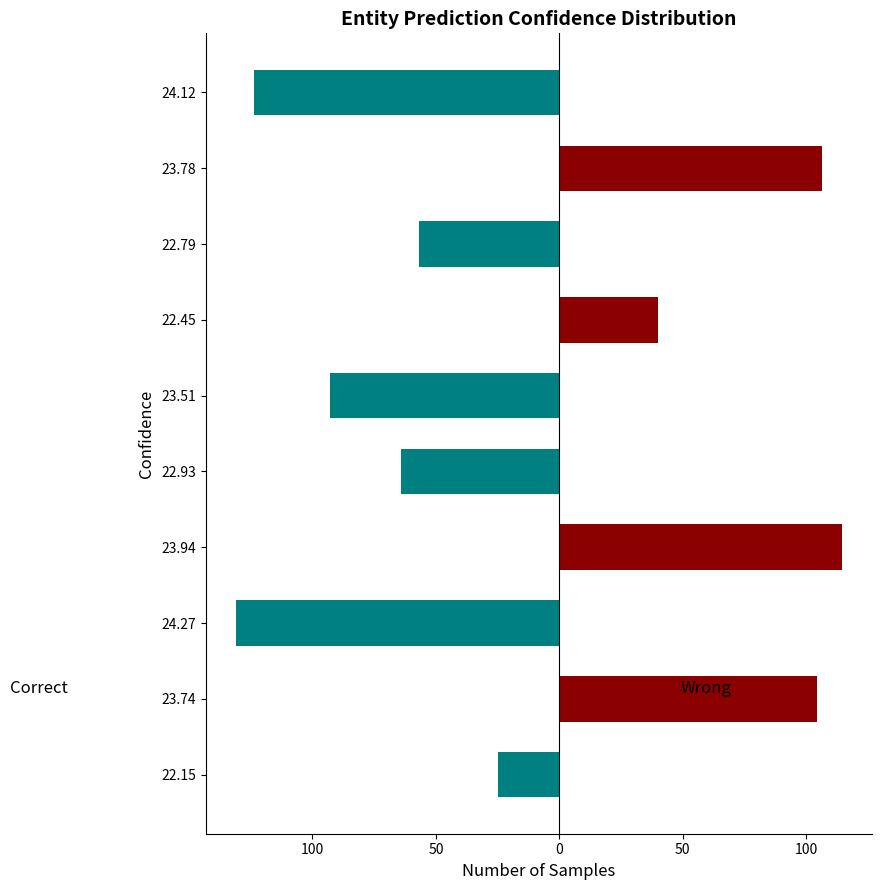

What is the value of the Correct bar at the 10th from the left?

-123.5